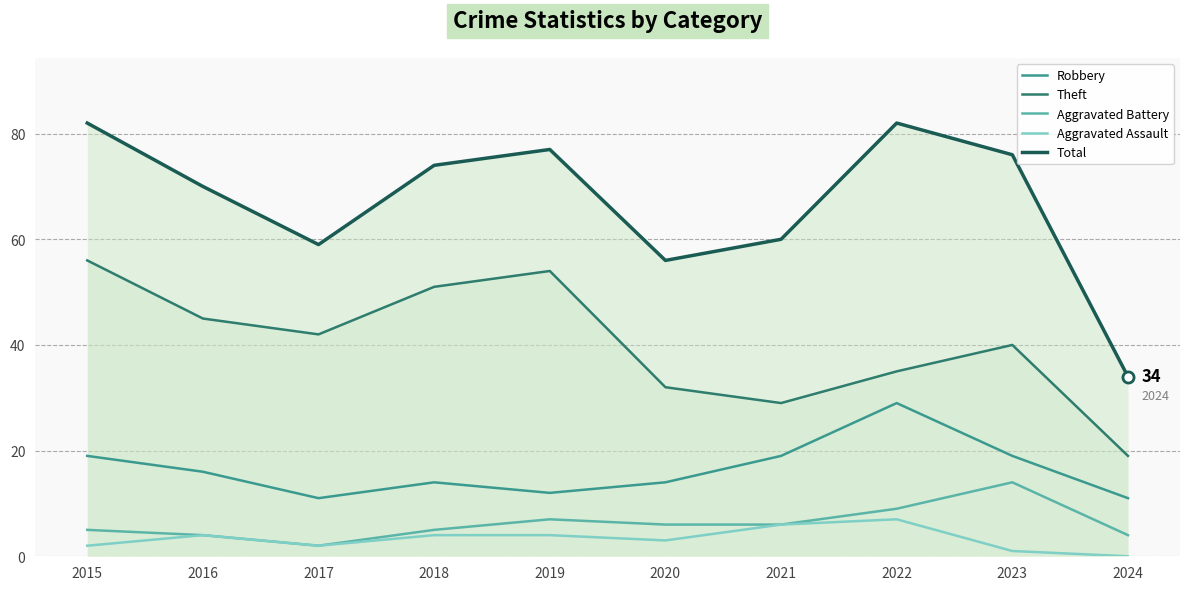

Reading left to right, what are all the values shown in this chart?

Robbery: 2015=19	2016=16	2017=11	2018=14	2019=12	2020=14	2021=19	2022=29	2023=19	2024=11
Theft: 2015=56	2016=45	2017=42	2018=51	2019=54	2020=32	2021=29	2022=35	2023=40	2024=19
Aggravated Battery: 2015=5	2016=4	2017=2	2018=5	2019=7	2020=6	2021=6	2022=9	2023=14	2024=4
Aggravated Assault: 2015=2	2016=4	2017=2	2018=4	2019=4	2020=3	2021=6	2022=7	2023=1	2024=0
Total: 2015=82	2016=70	2017=59	2018=74	2019=77	2020=56	2021=60	2022=82	2023=76	2024=34